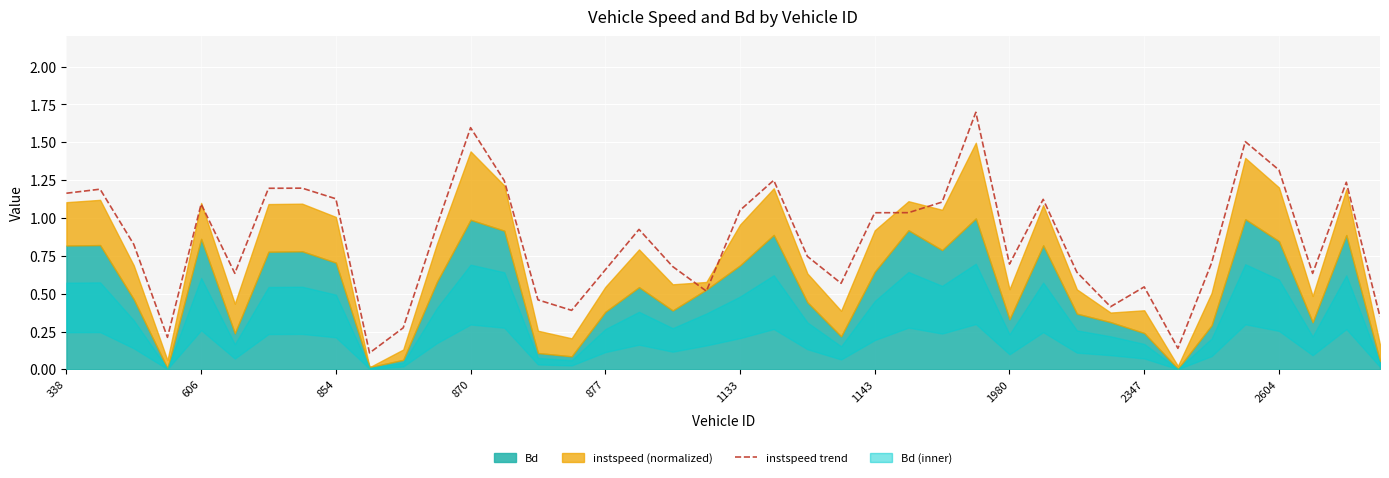

What is the value of the 30th point from the left?

1.1